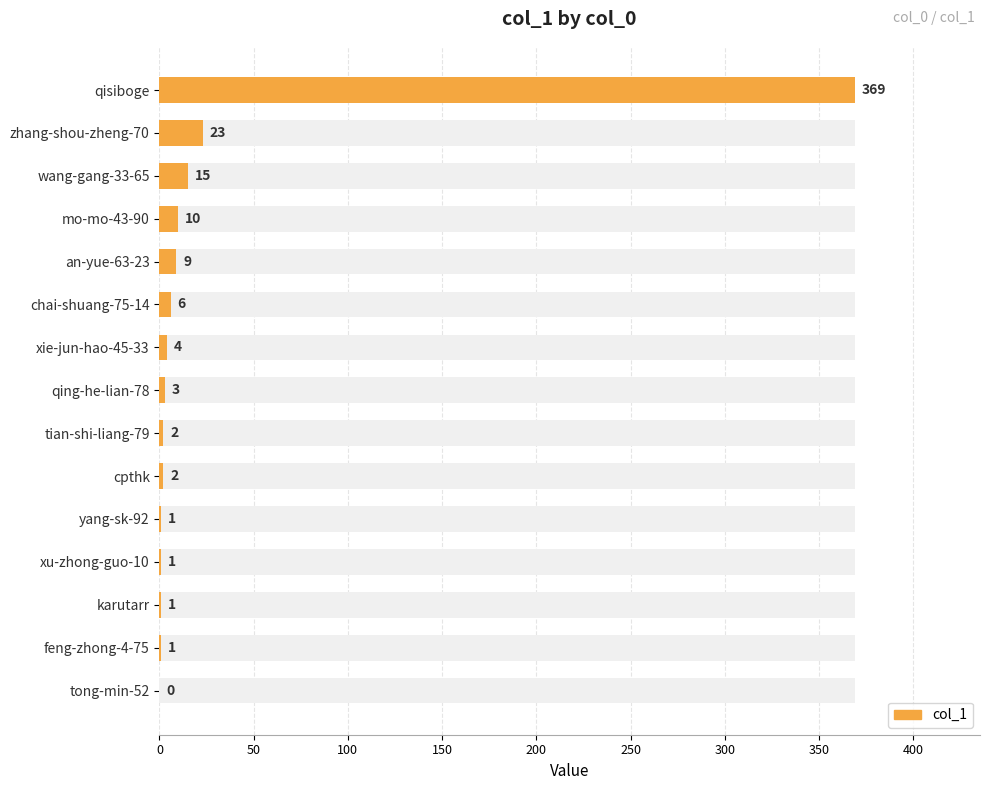

The value at qing-he-lian-78 is 1. True or false?

False